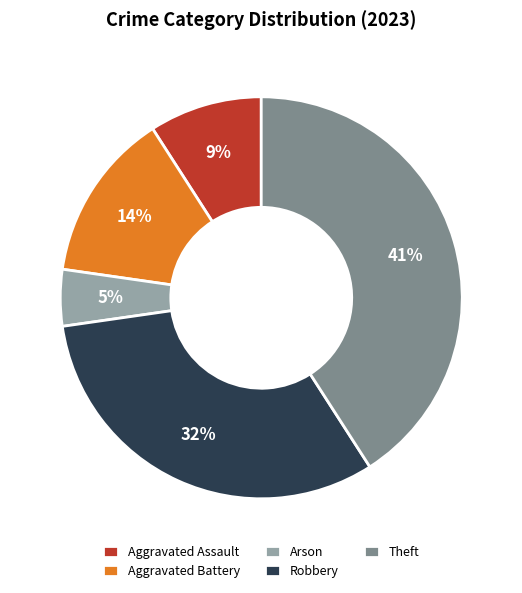

True or false: Theft accounts for 41% of the total.

True